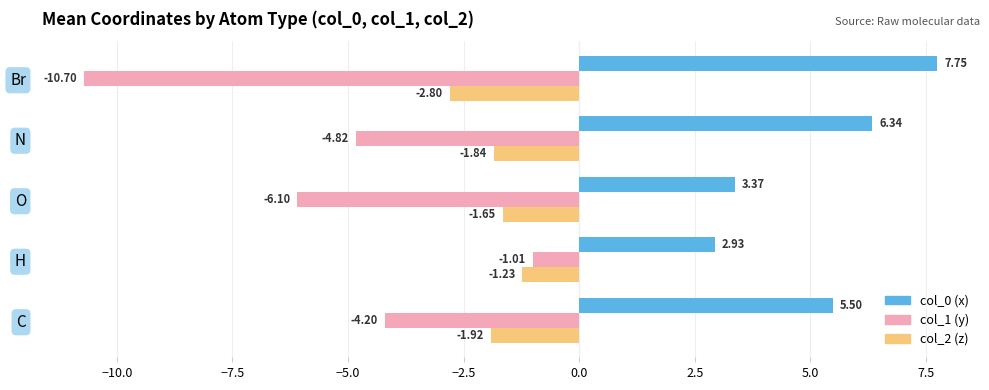

At which category does the chart reach its minimum across all series?

Br